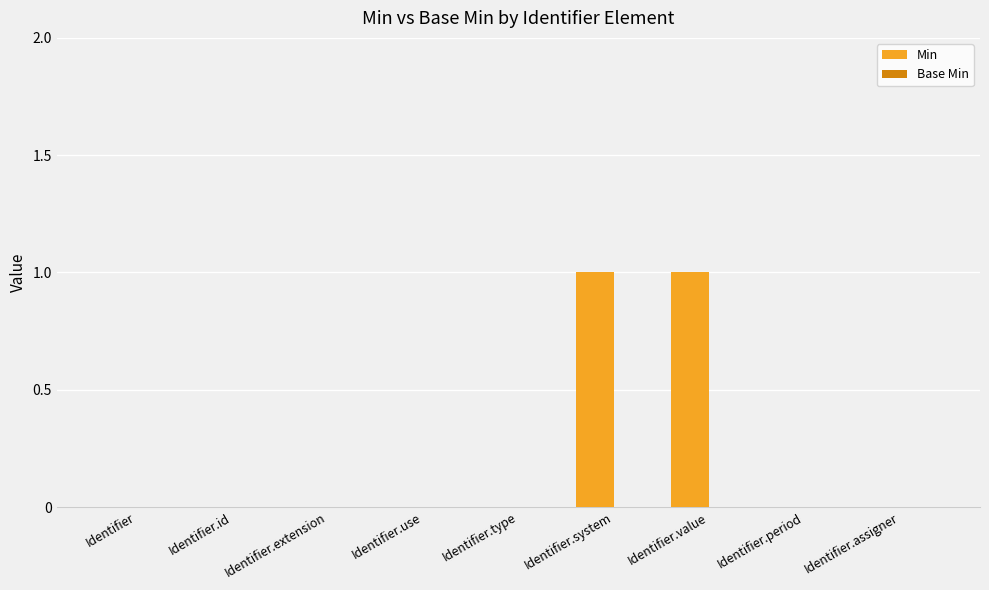

True or false: the data shows 0 at Identifier.value.

False